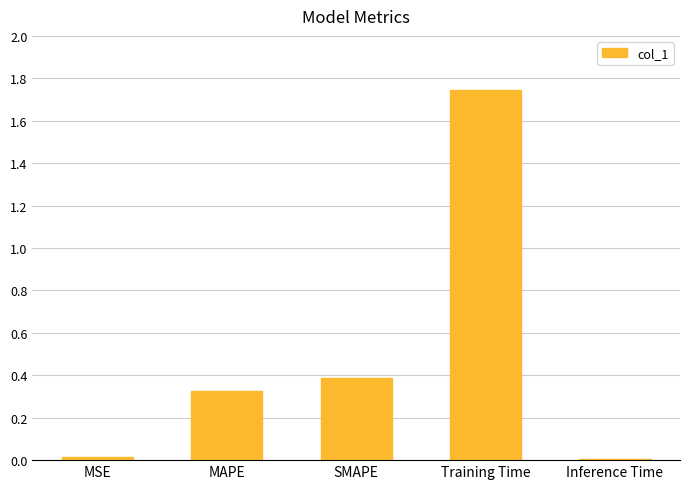

At which category does the chart reach its peak across all series?

Training Time